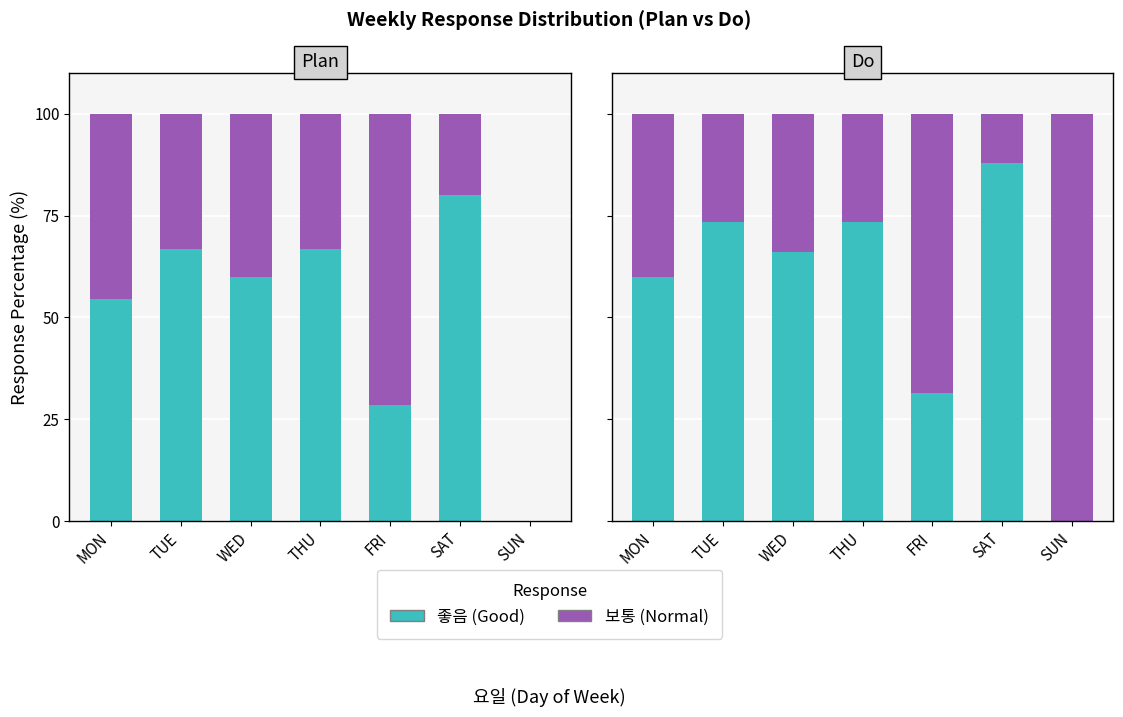

What are all the series names shown in the legend?

좋음, 보통